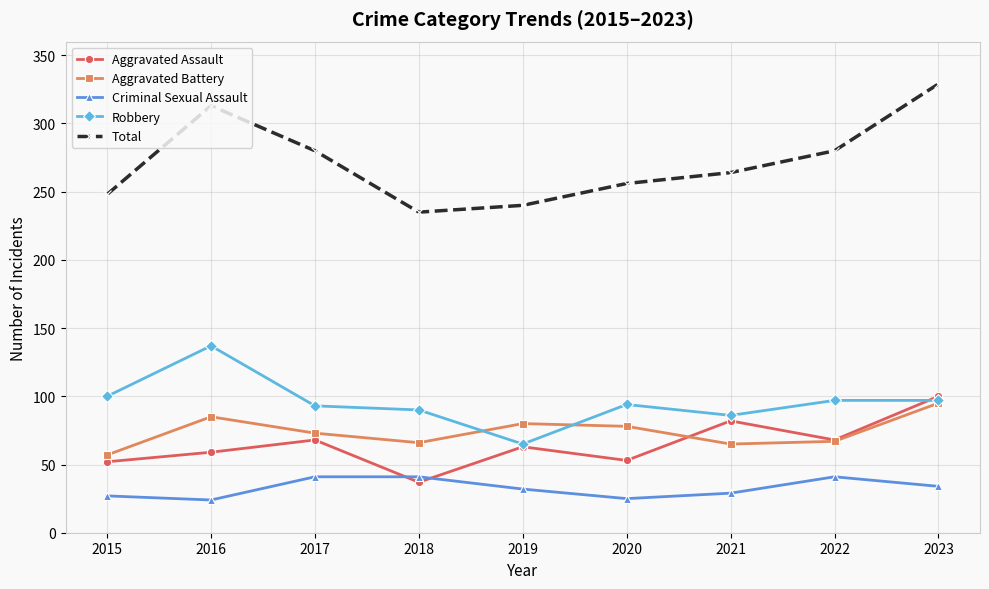

How many lines are shown in the chart?

5